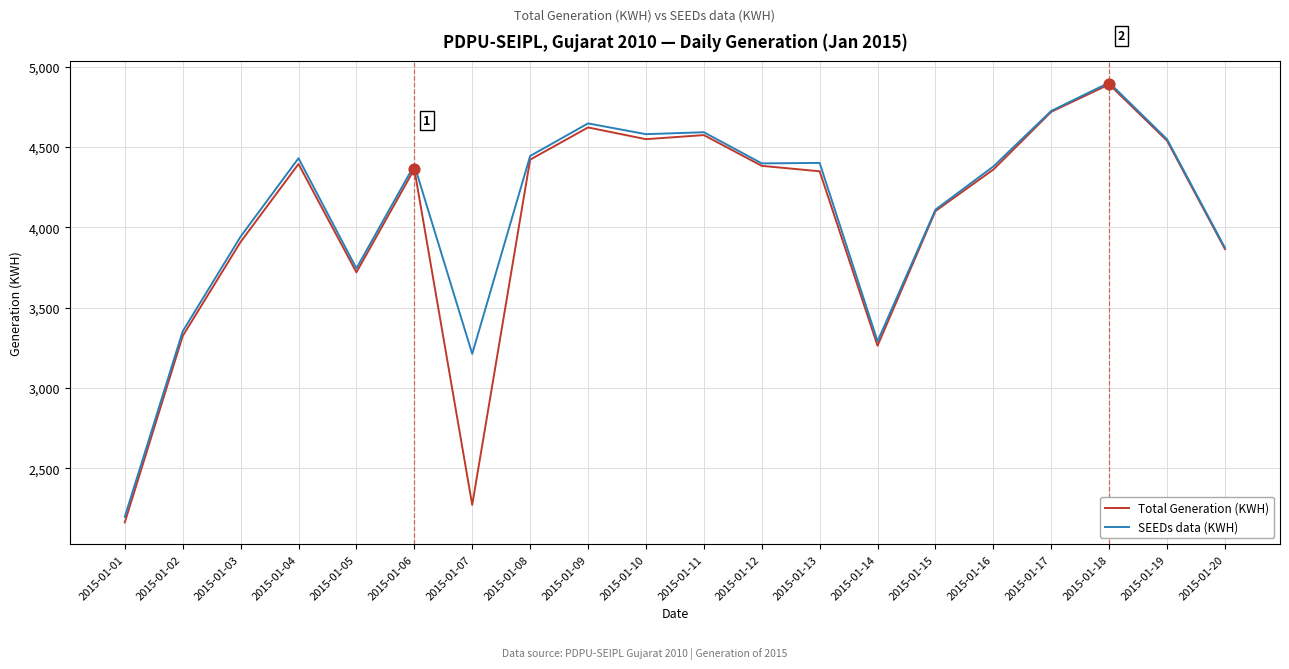

Which series has the largest range (max minus min)?

Total Generation (KWH)